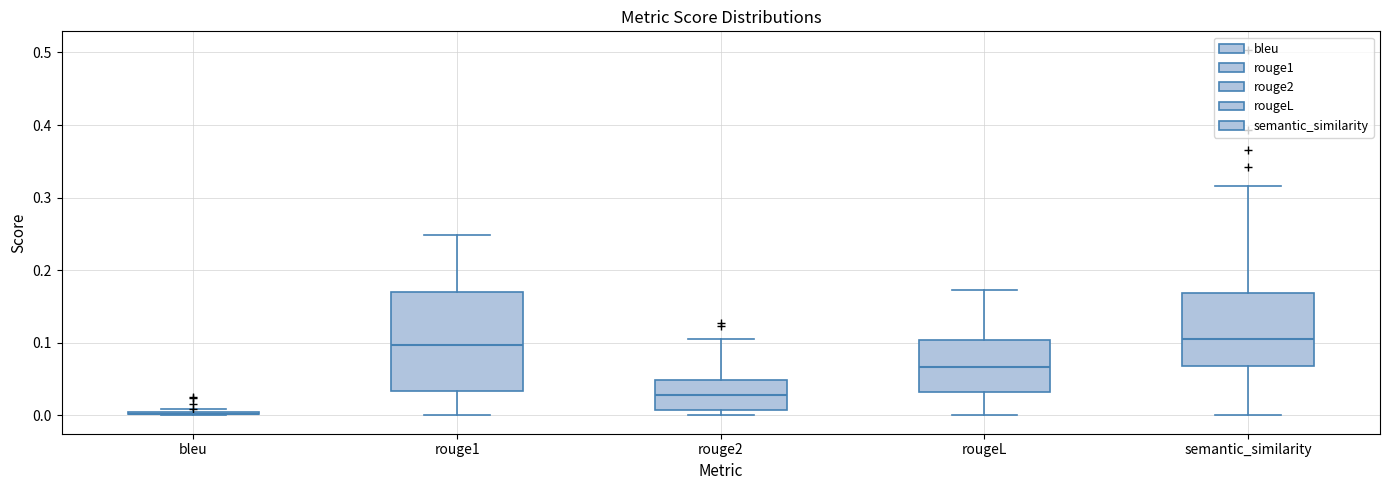

Reading left to right, read every box against the y-axis: the position of its median line, the range the box covers, and the ends of its whiskers. The values are not printed on the chart, so give them approximately, as read against the axis.

bleu: box collapsed to a line at 0.00, whiskers 0.00 to 0.01
rouge1: median 0.10, box 0.03 to 0.17, whiskers 0.00 to 0.25
rouge2: median 0.03, box 0.01 to 0.05, whiskers 0.00 to 0.11
rougeL: median 0.07, box 0.03 to 0.10, whiskers 0.00 to 0.17
semantic_similarity: median 0.11, box 0.07 to 0.17, whiskers 0.00 to 0.32